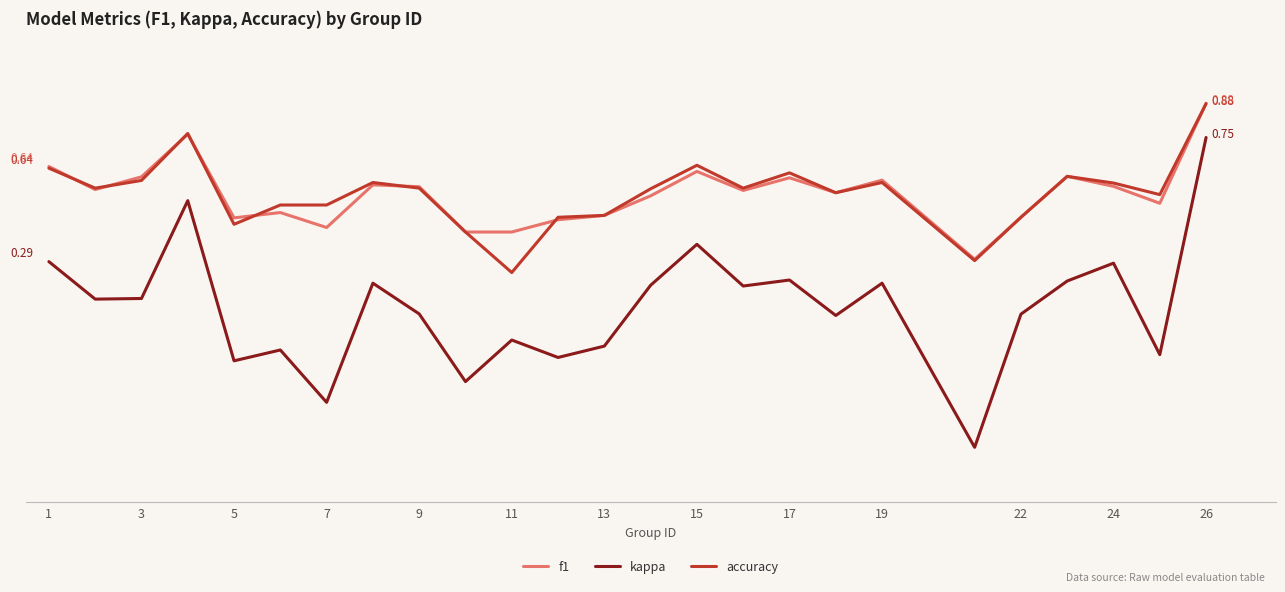

Which series has the widest spread of values?

kappa